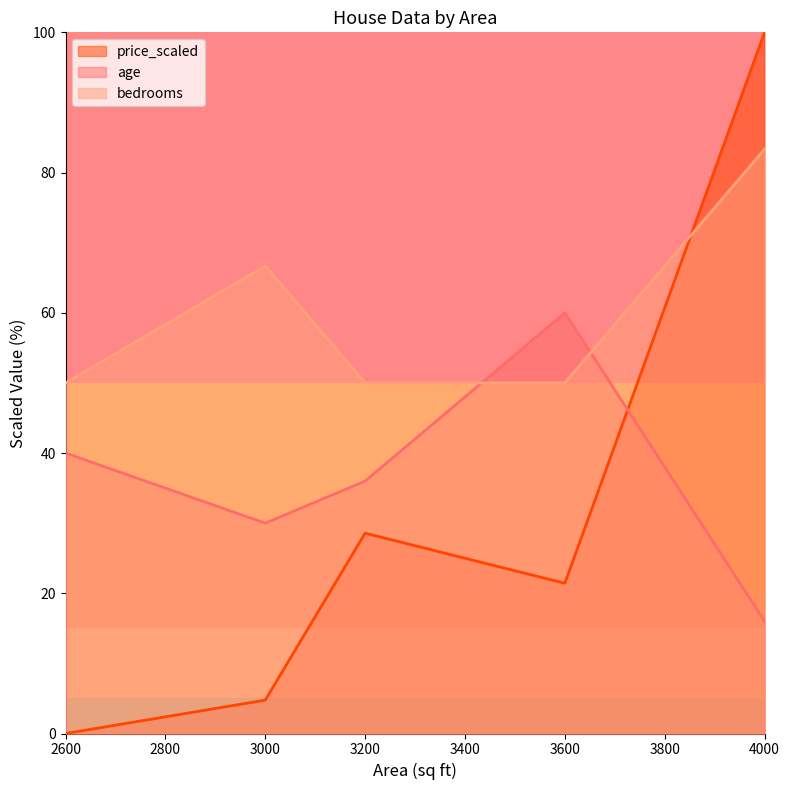

How many intersections are there between age and bedrooms?

2